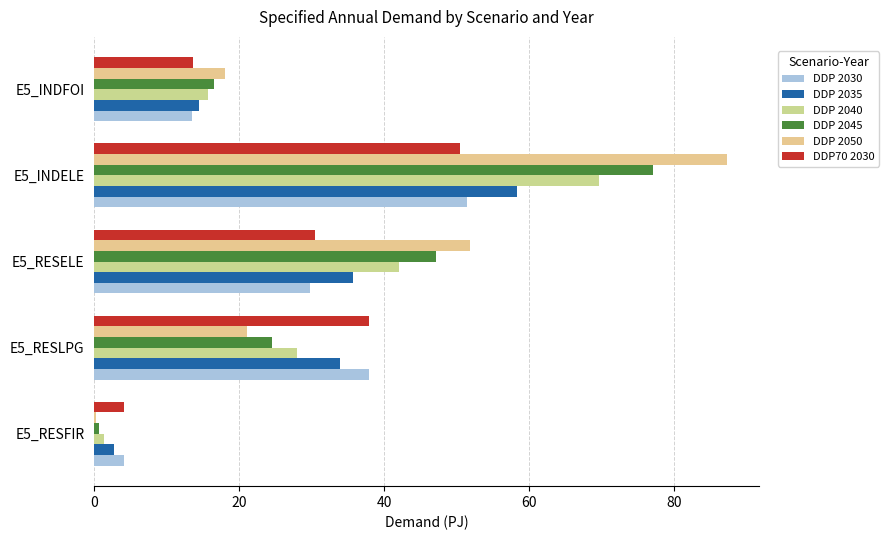

What is the average value of the DDP 2035 series?

29.0